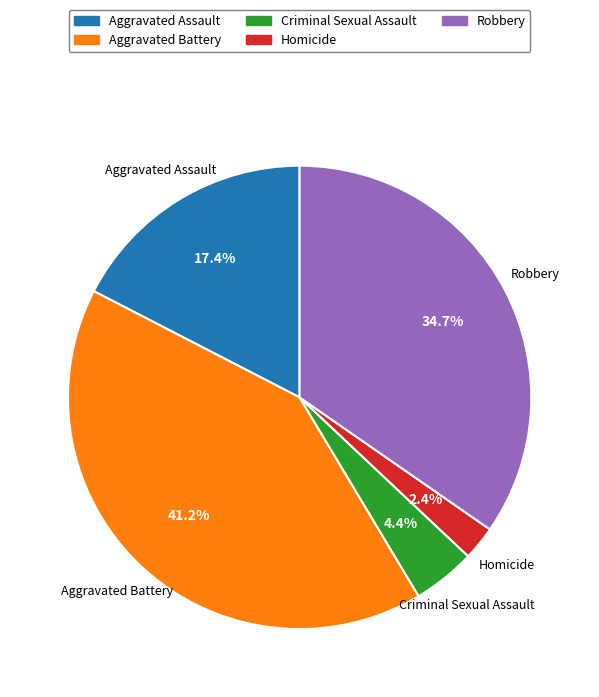

Between Criminal Sexual Assault and Homicide, which is larger?

Criminal Sexual Assault